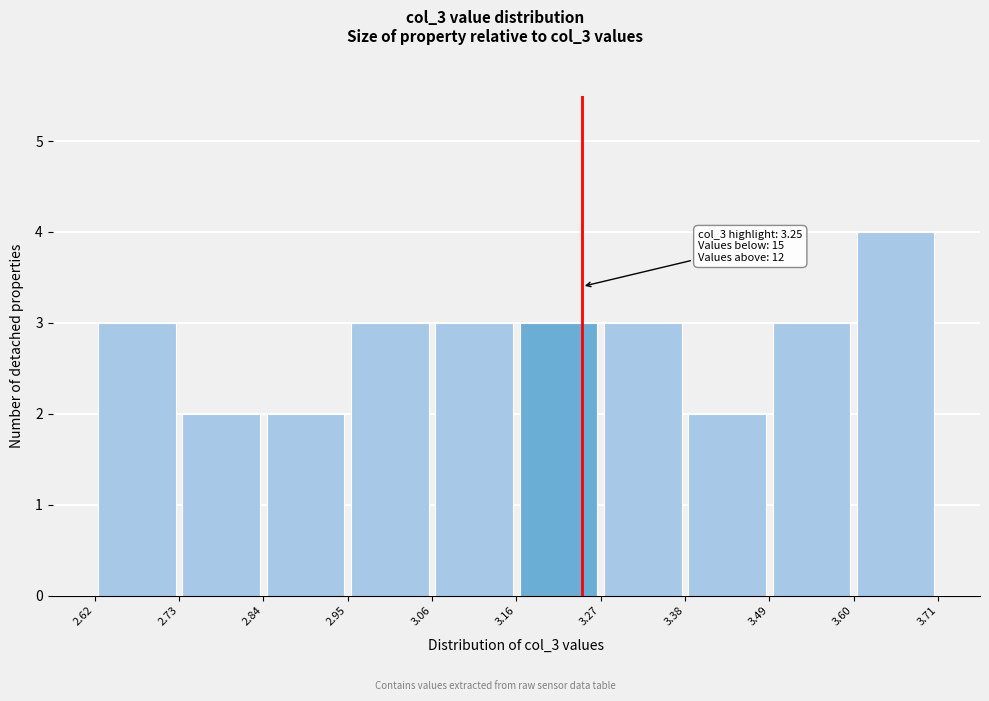

Over which range of the x-axis is the bar tallest?

3.60 to 3.71